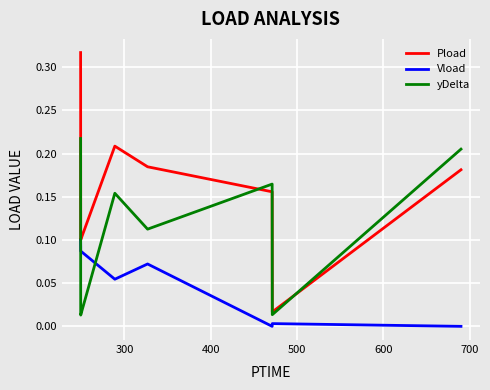

At how many categories does at least one series exceed 0?

8